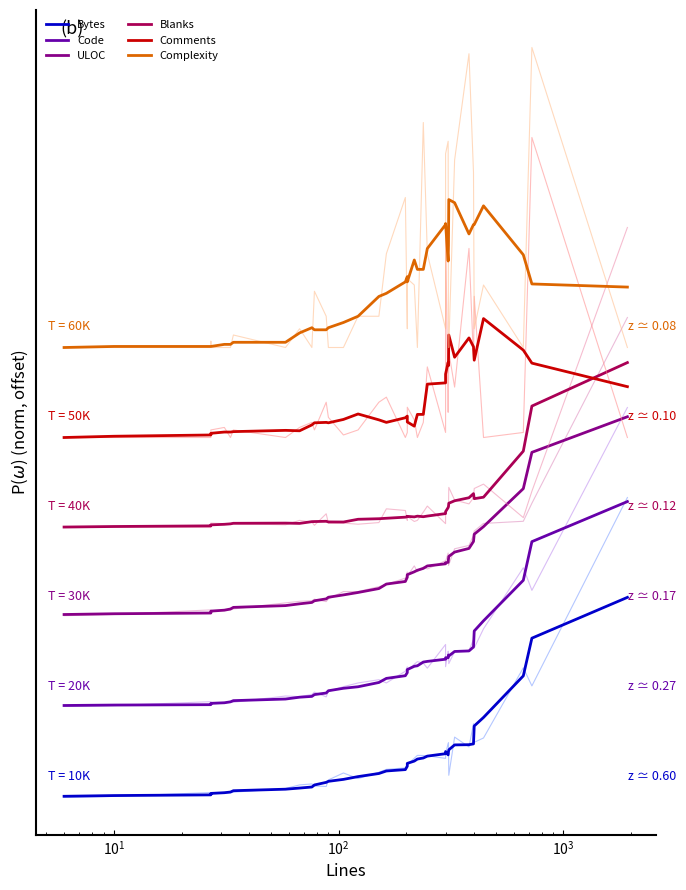

In Code, how many points are lower than both neighbors (excluding endpoints)?

2